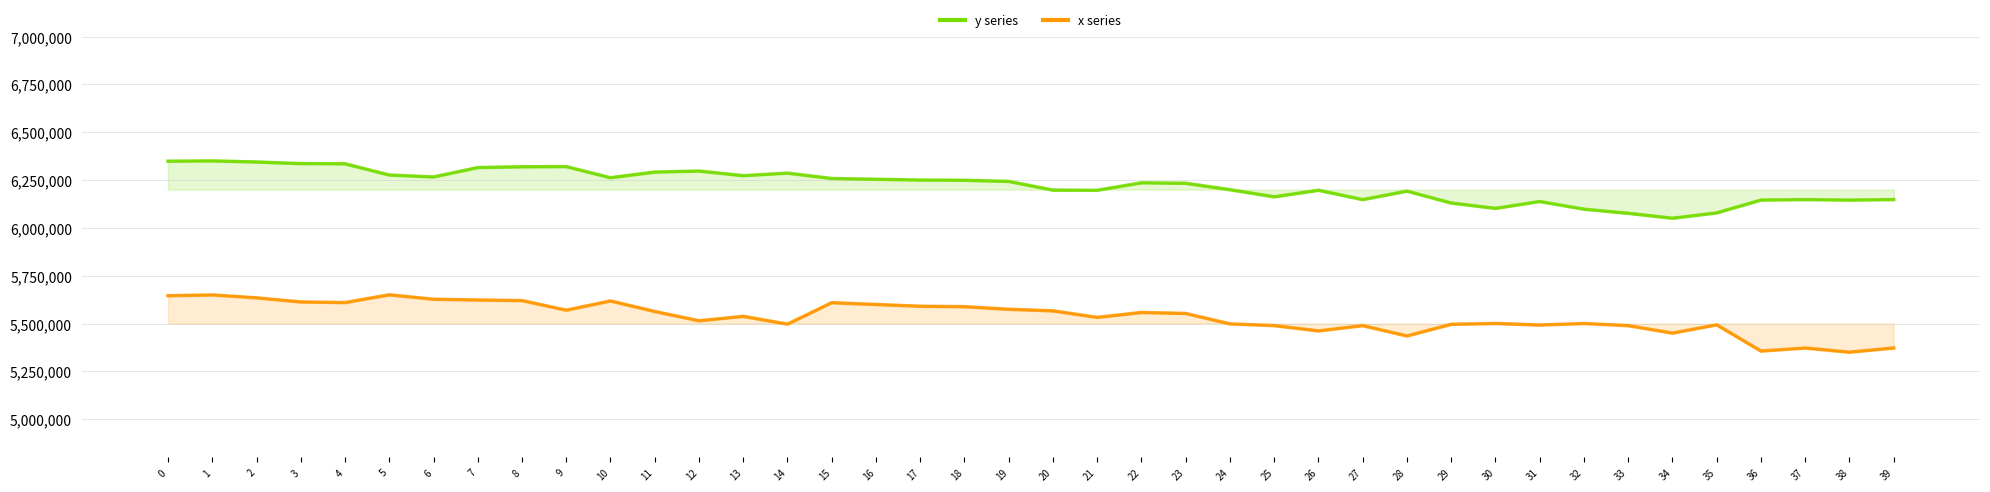

True or false: x series and y series intersect in this chart.

False